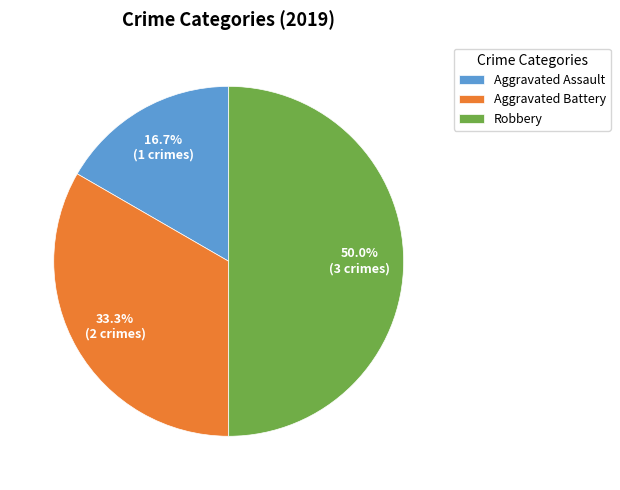

Does Aggravated Assault represent more than half of the total?

No